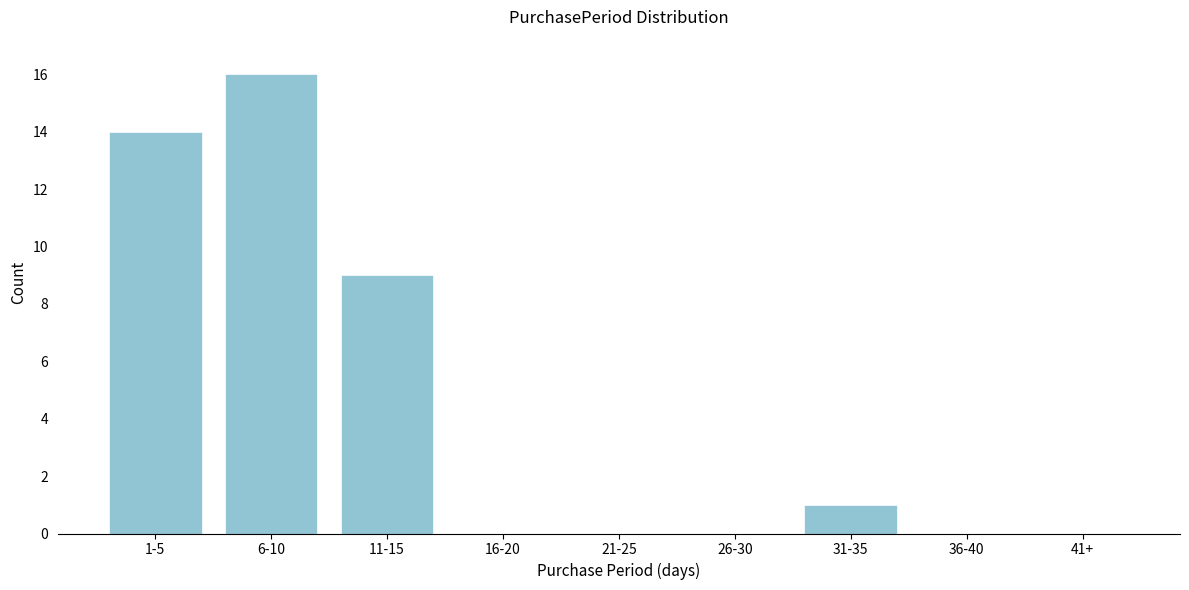

Reading left to right, list all the values displayed in this chart.

1-5=14	6-10=16	11-15=9	16-20=0	21-25=0	26-30=0	31-35=1	36-40=0	41+=0